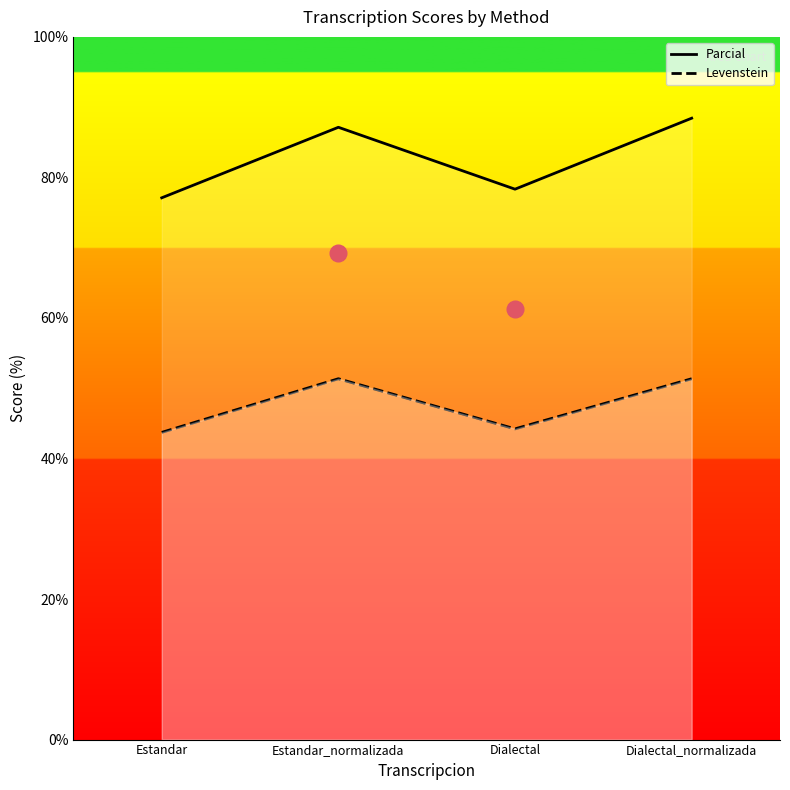

What are all the series names shown in the legend?

Parcial, Levenstein